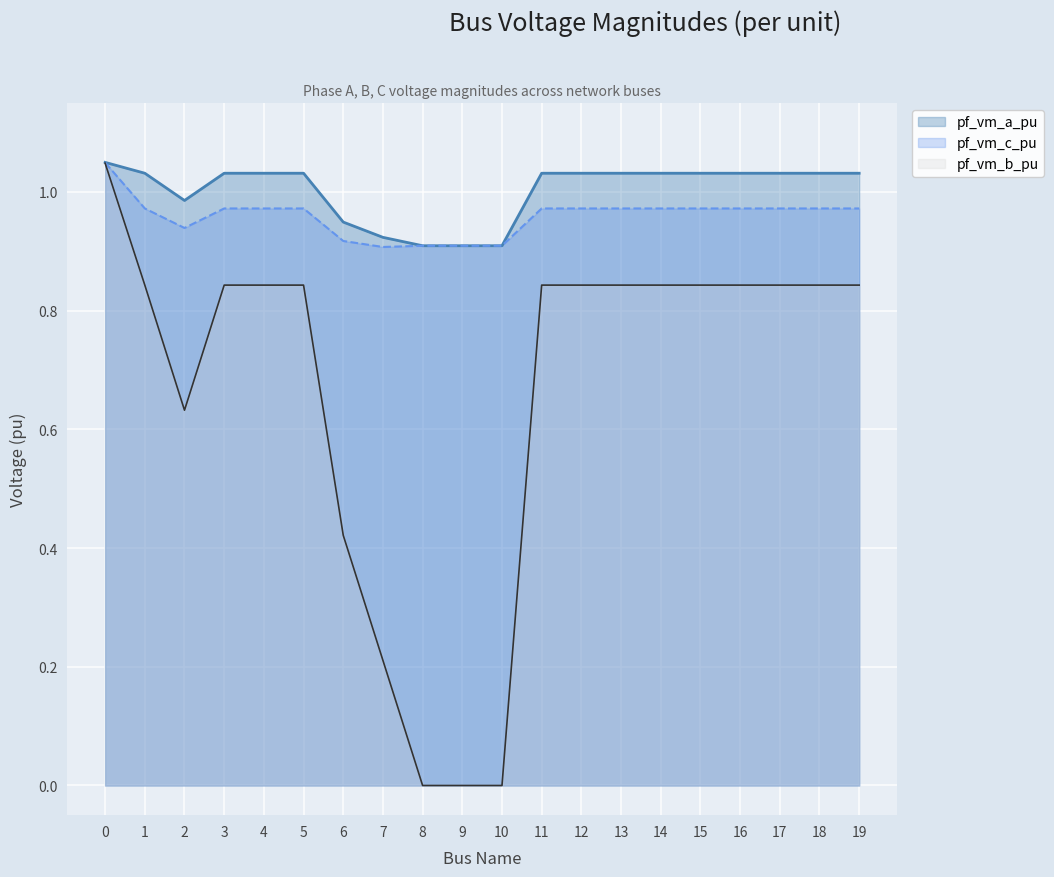

Which series has the widest spread of values?

pf_vm_b_pu